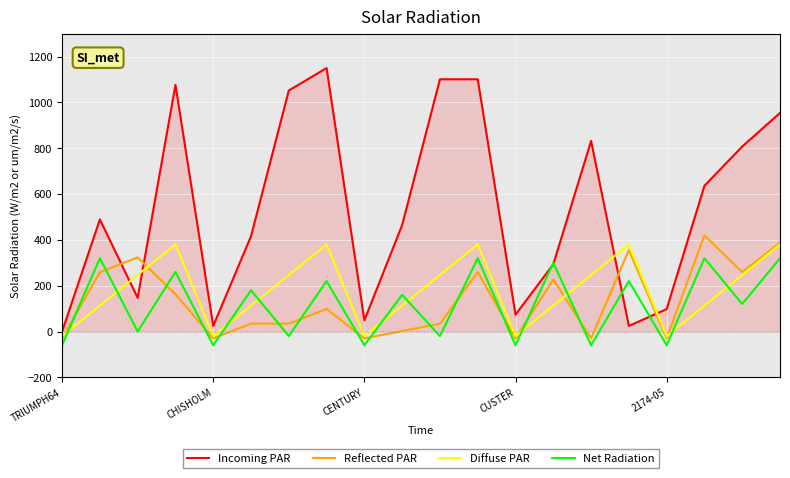

Does the chart have visible grid lines?

Yes